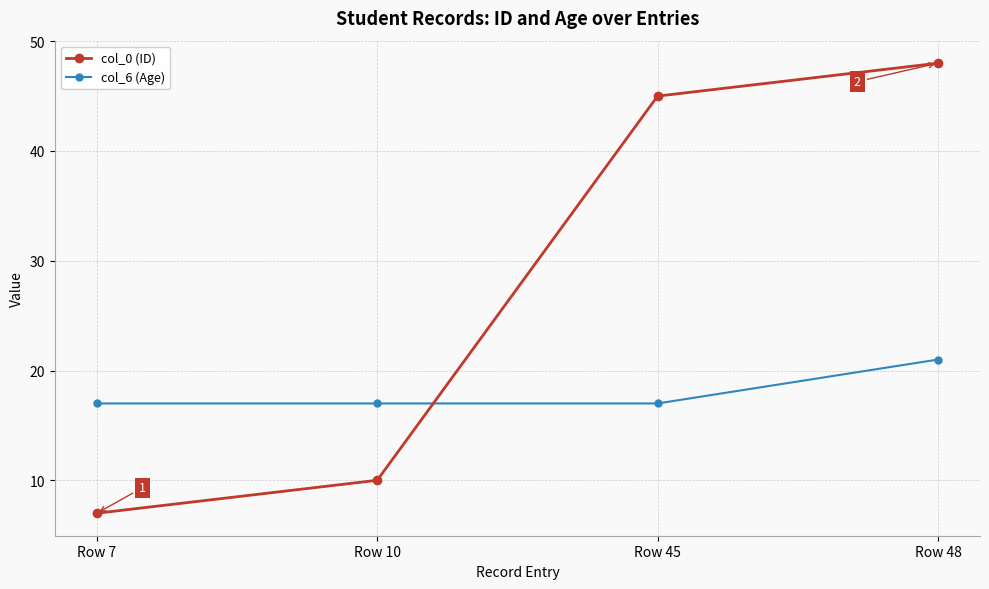

Which series has the widest spread of values?

col_0 (ID)